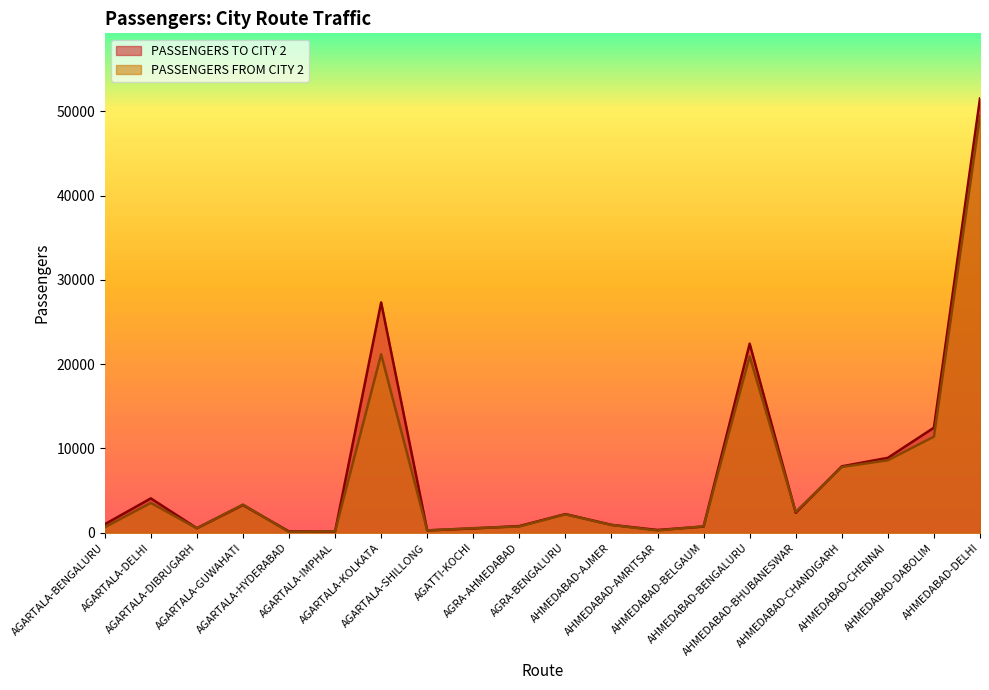

Which category has the lowest value in the PASSENGERS TO CITY 2 series?

AGARTALA-IMPHAL